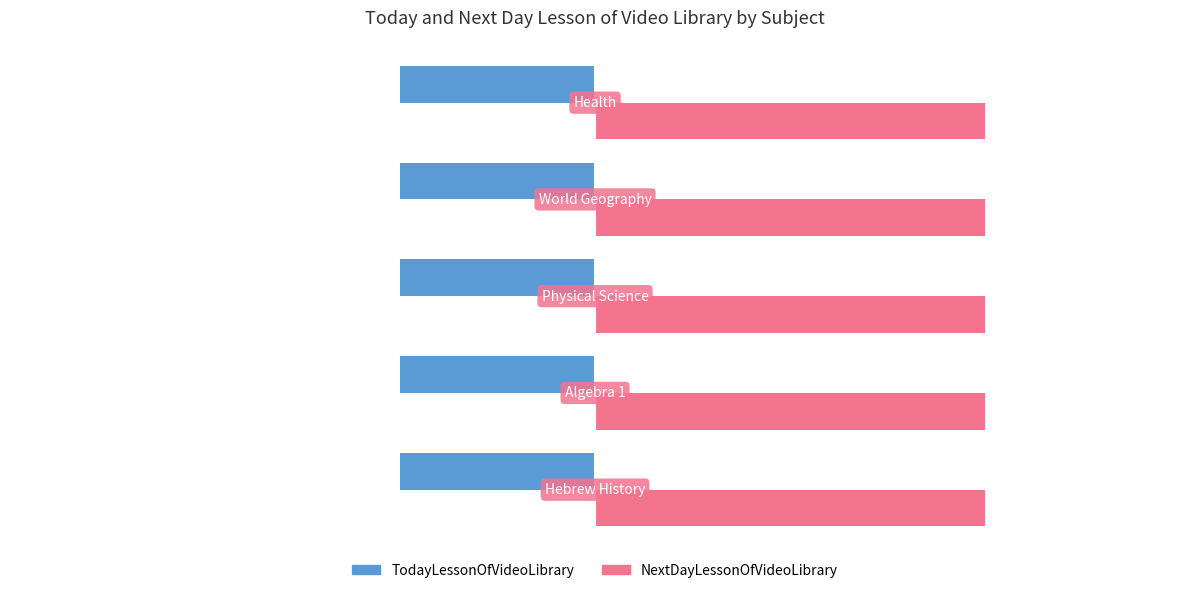

At how many categories does at least one series exceed 0?

5